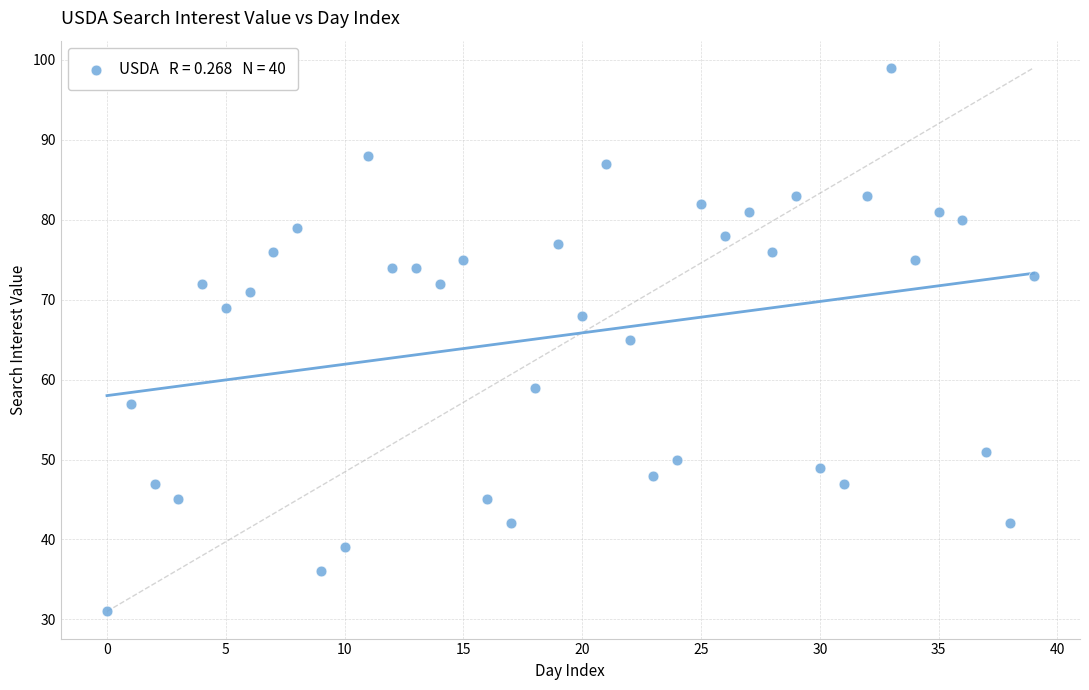

What is the range of Y values (max minus min)?

68